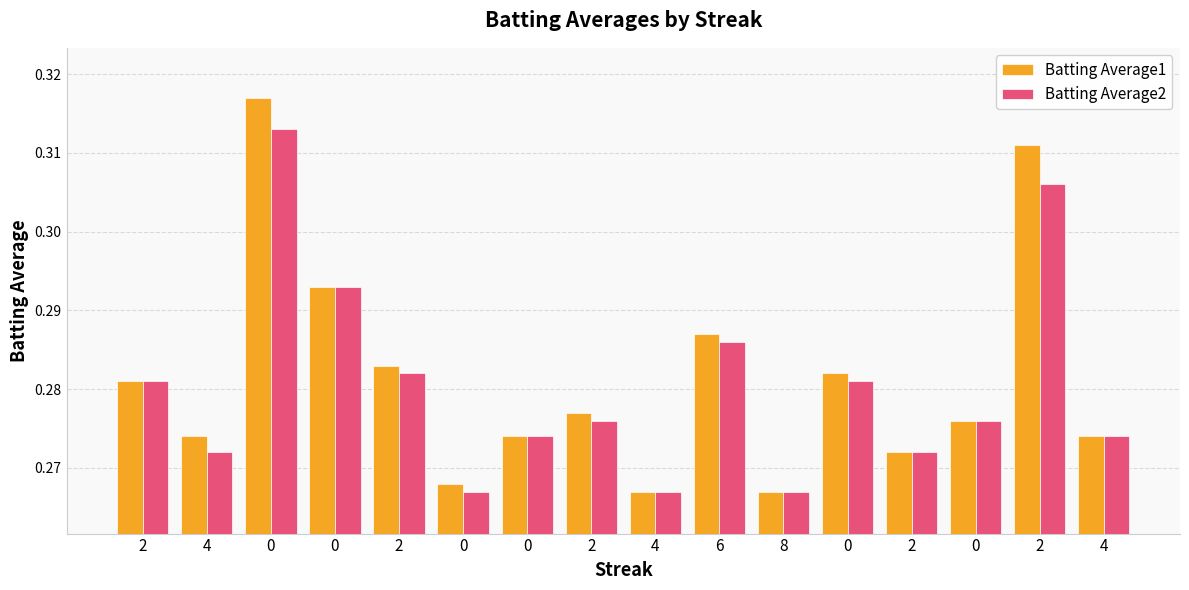

What are all the series names shown in the legend?

Batting Average1, Batting Average2